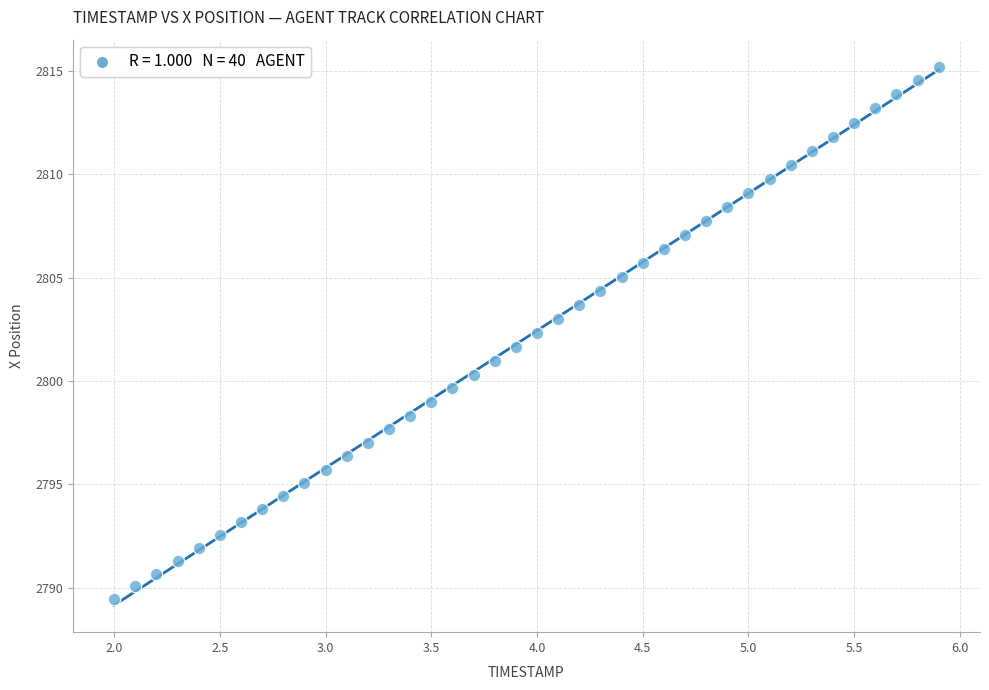

What is the range of Y values (max minus min)?

25.7